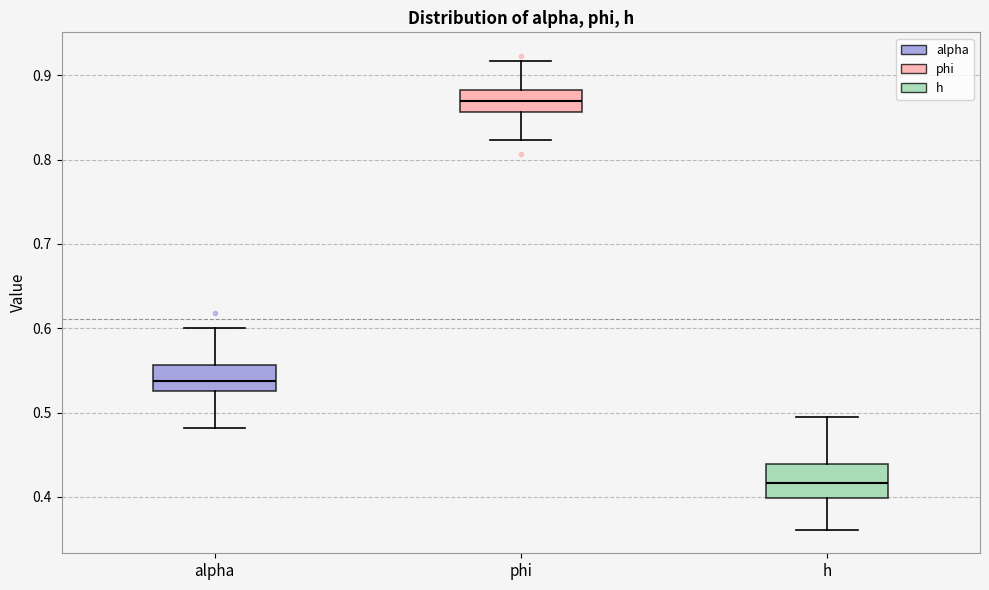

Which box has the lowest median line?

h